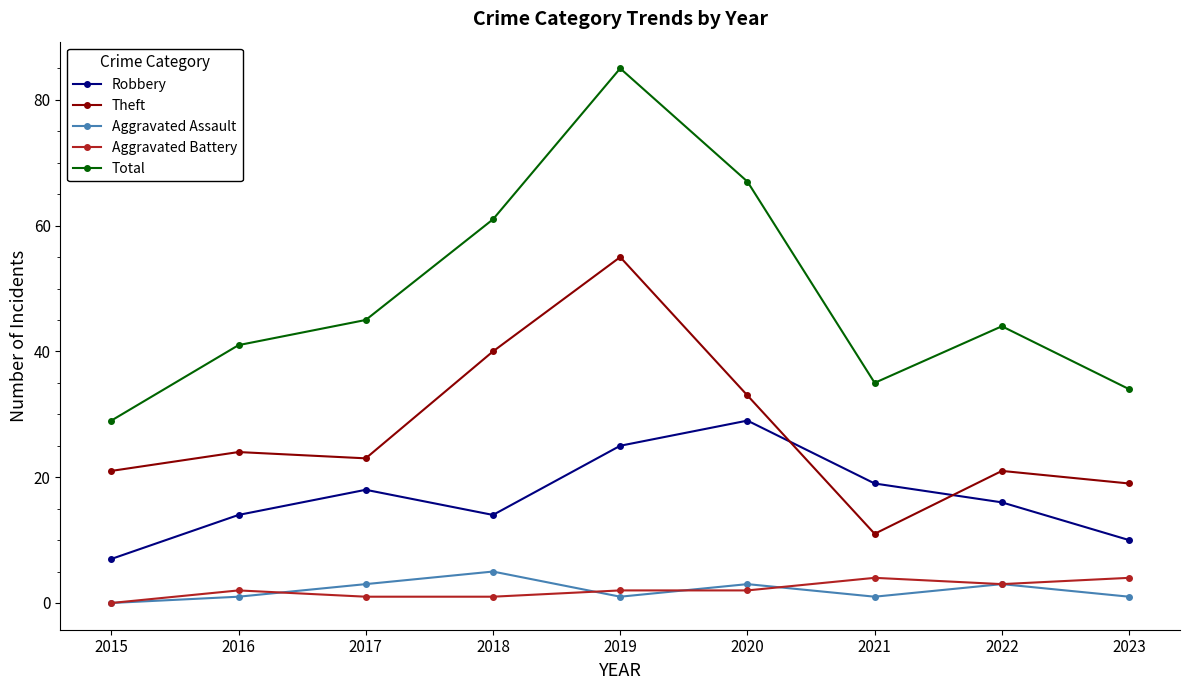

Reading right to left, list all the values displayed in this chart.

Robbery: 2023=10	2022=16	2021=19	2020=29	2019=25	2018=14	2017=18	2016=14	2015=7
Theft: 2023=19	2022=21	2021=11	2020=33	2019=55	2018=40	2017=23	2016=24	2015=21
Aggravated Assault: 2023=1	2022=3	2021=1	2020=3	2019=1	2018=5	2017=3	2016=1	2015=0
Aggravated Battery: 2023=4	2022=3	2021=4	2020=2	2019=2	2018=1	2017=1	2016=2	2015=0
Total: 2023=34	2022=44	2021=35	2020=67	2019=85	2018=61	2017=45	2016=41	2015=29